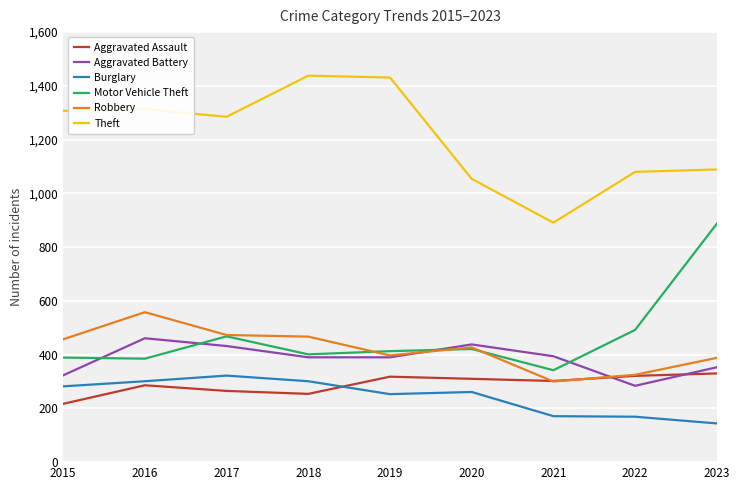

Between 2017 and 2018, which series saw the biggest shift?

Theft